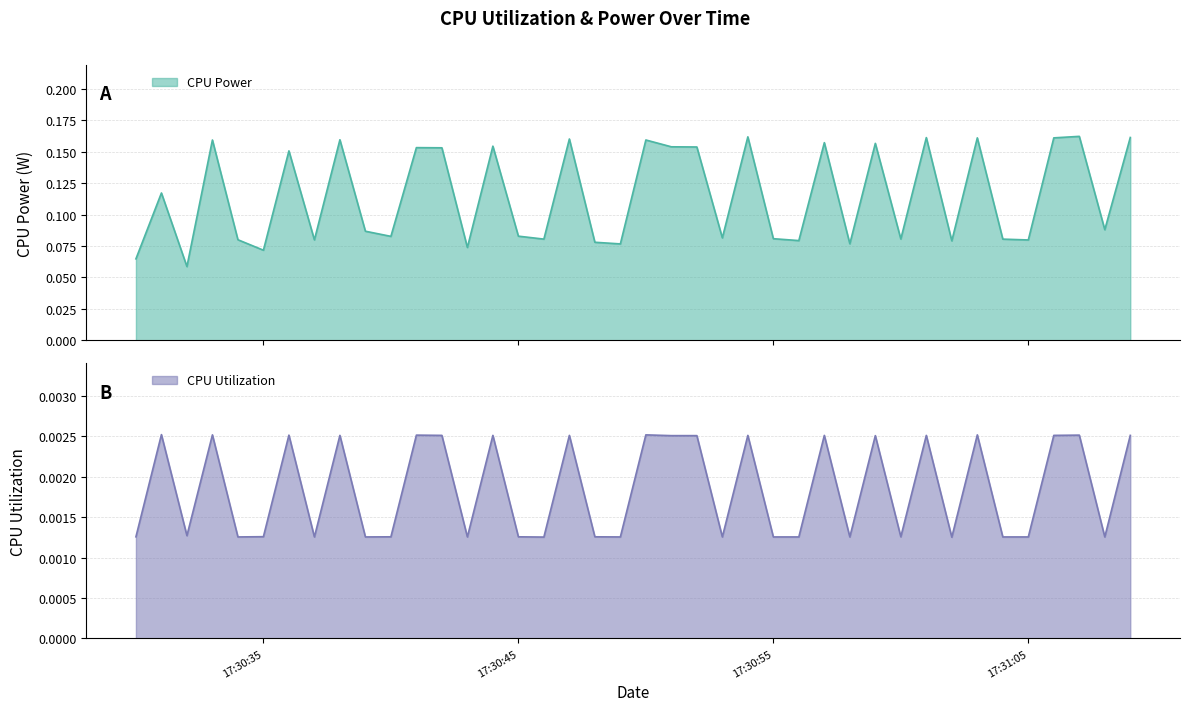

True or false: CPU Utilization has a value of 0.0 at 2025-03-26 17:30:33.

False